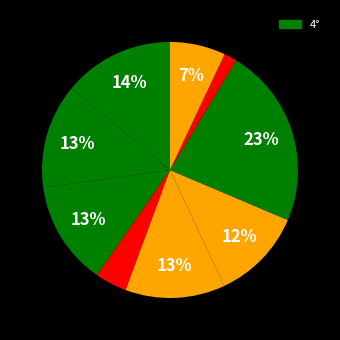

Count the number of slices in the pie.

9